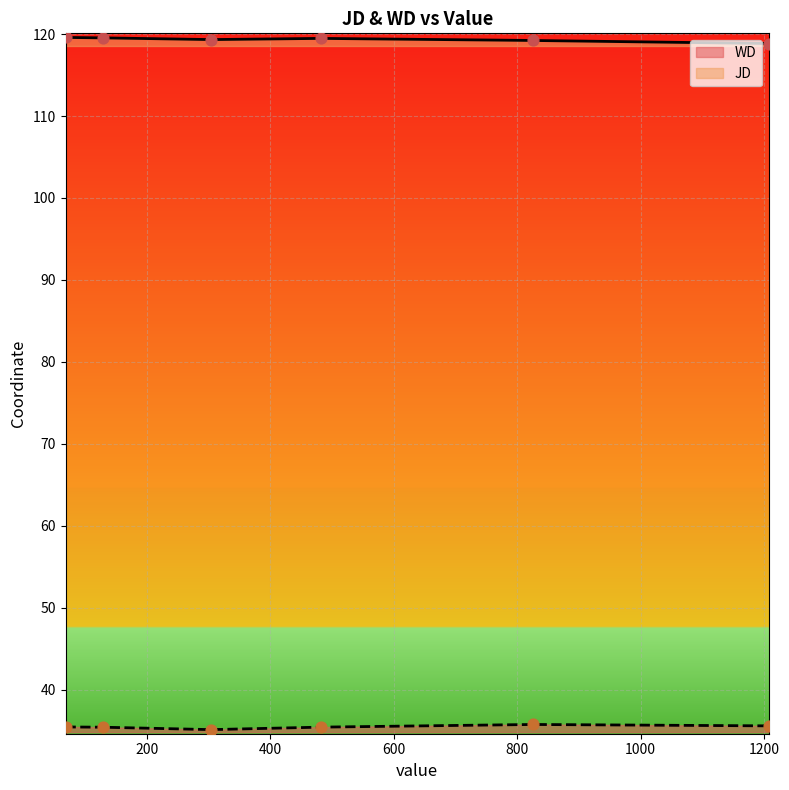

What is the maximum value shown in the chart?

119.6